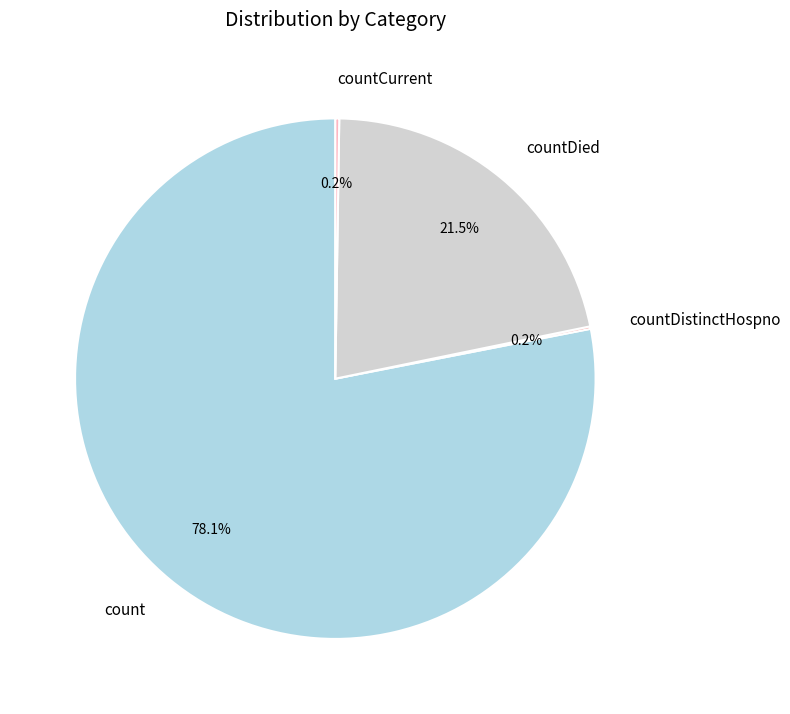

Which category accounts for the majority?

count